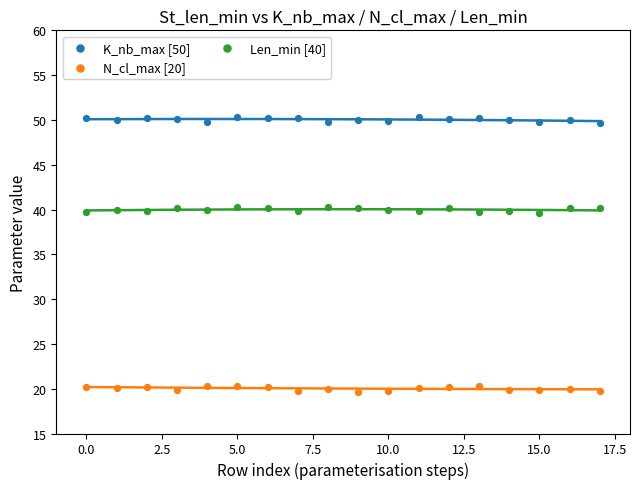

What are all the series names shown in the legend?

K_nb_max [50], N_cl_max [20], Len_min [40]